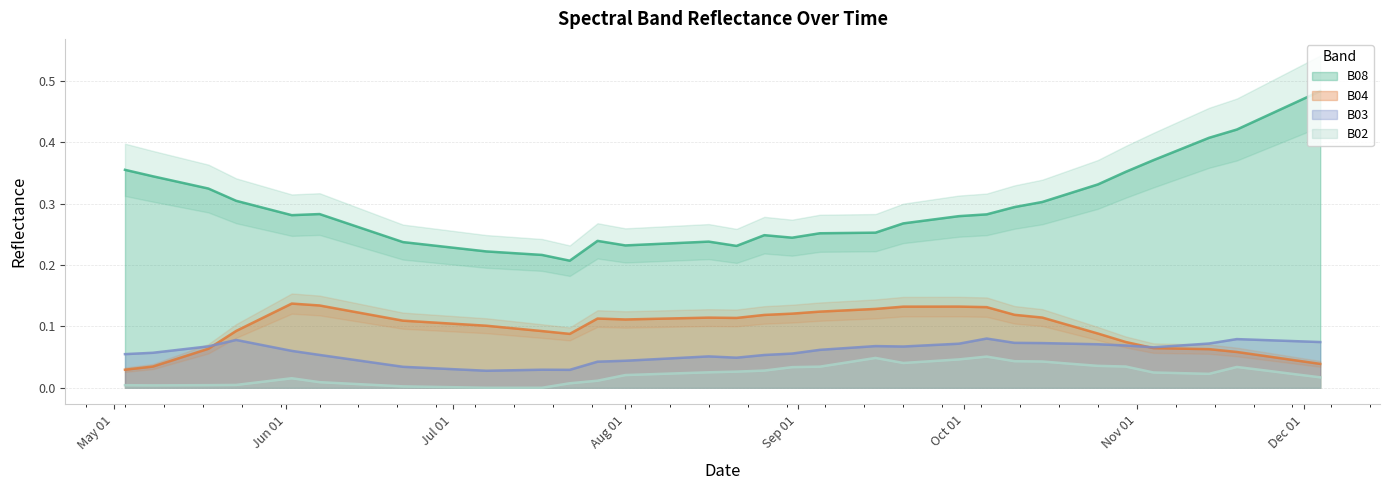

What is the label of the 13th point from the left?

2021-07-22